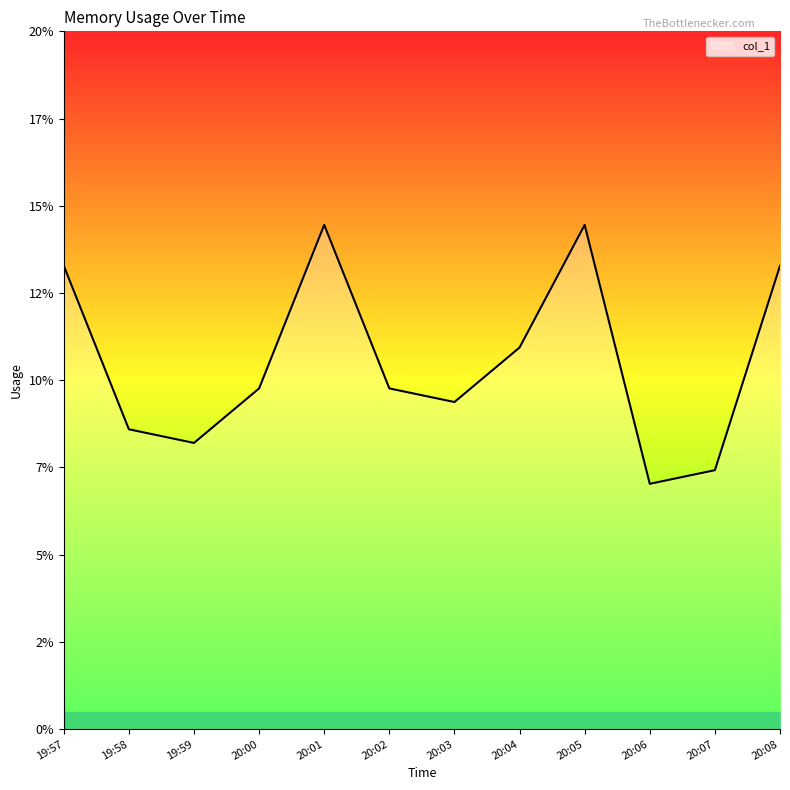

What is the difference between the second highest and minimum values?

0.1